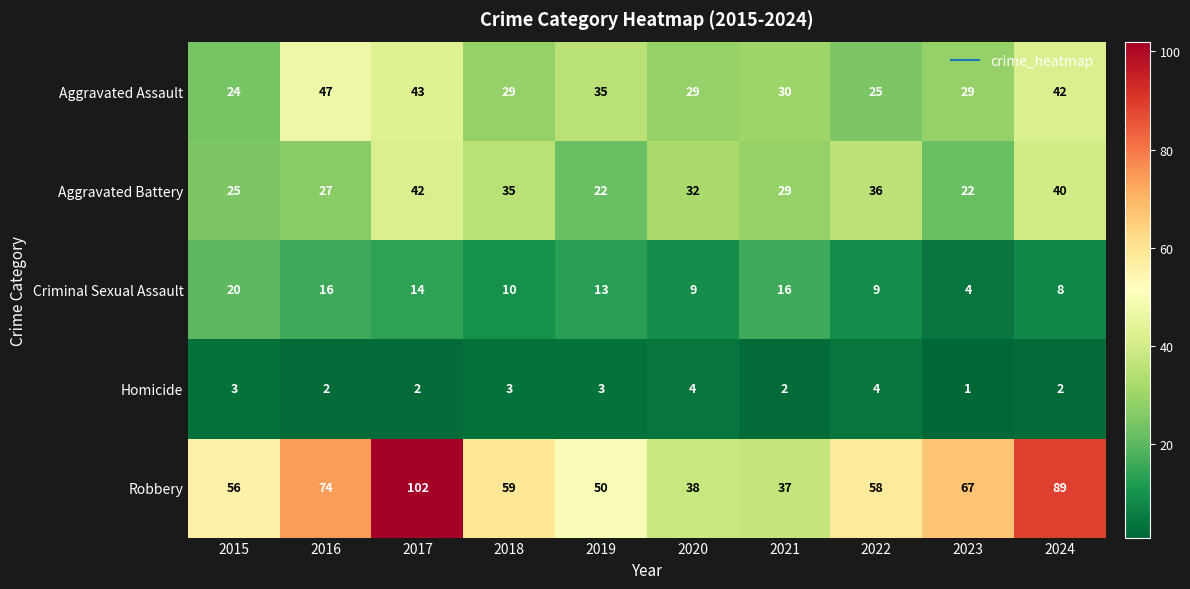

What value does the Aggravated Assault series have at 2021, to the nearest 5?

30